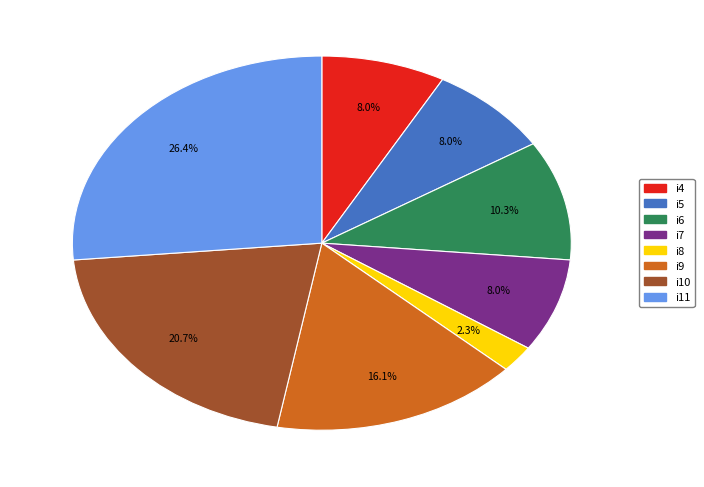

To the nearest percent, what portion does i8 represent?

2%